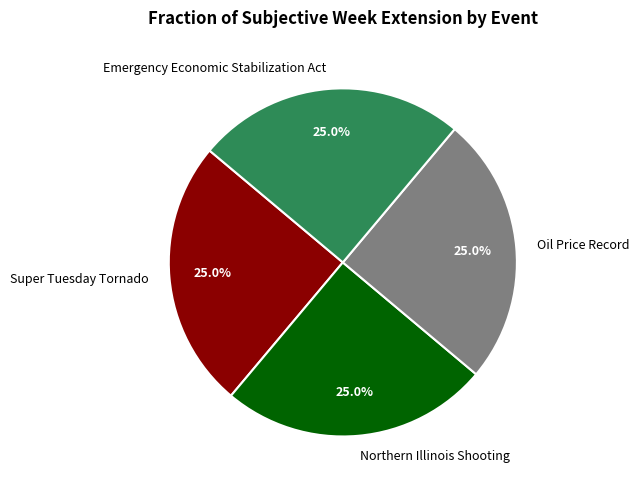

To the nearest percent, what percentage of the pie is Oil Price Record?

25%